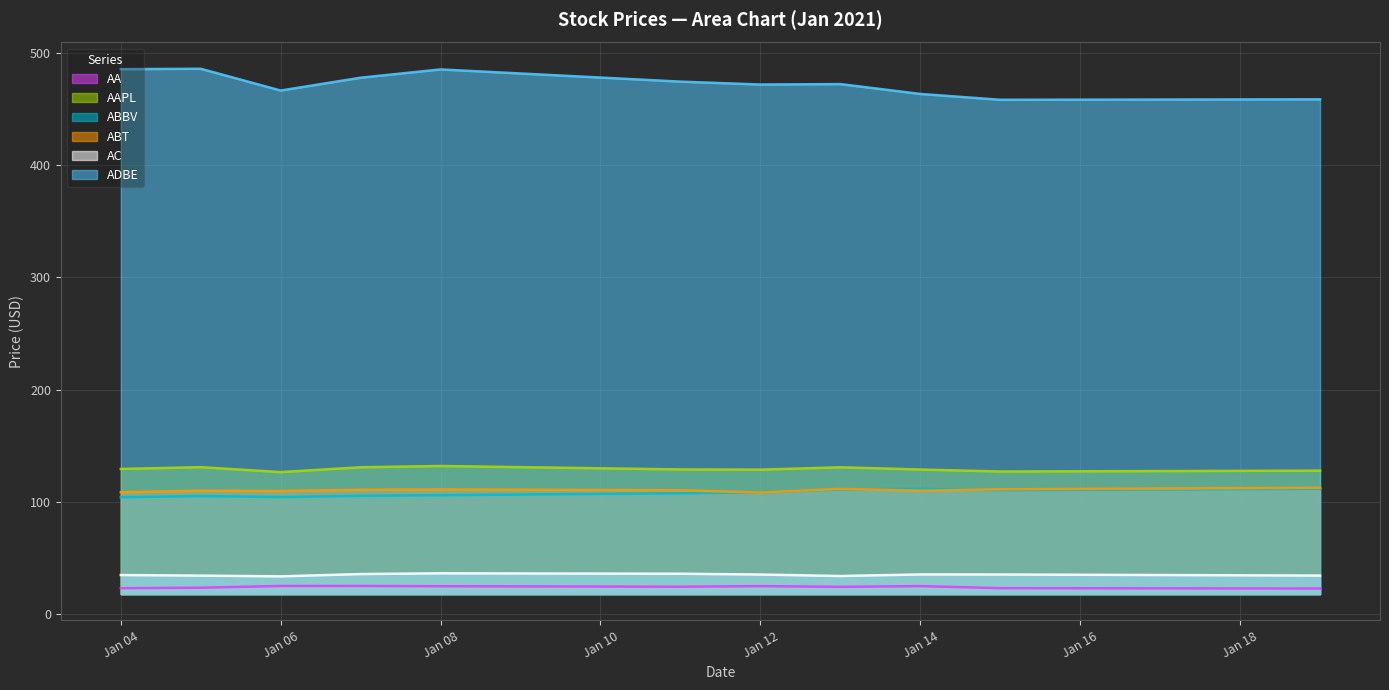

How many data points in ABT are less than 110?

3